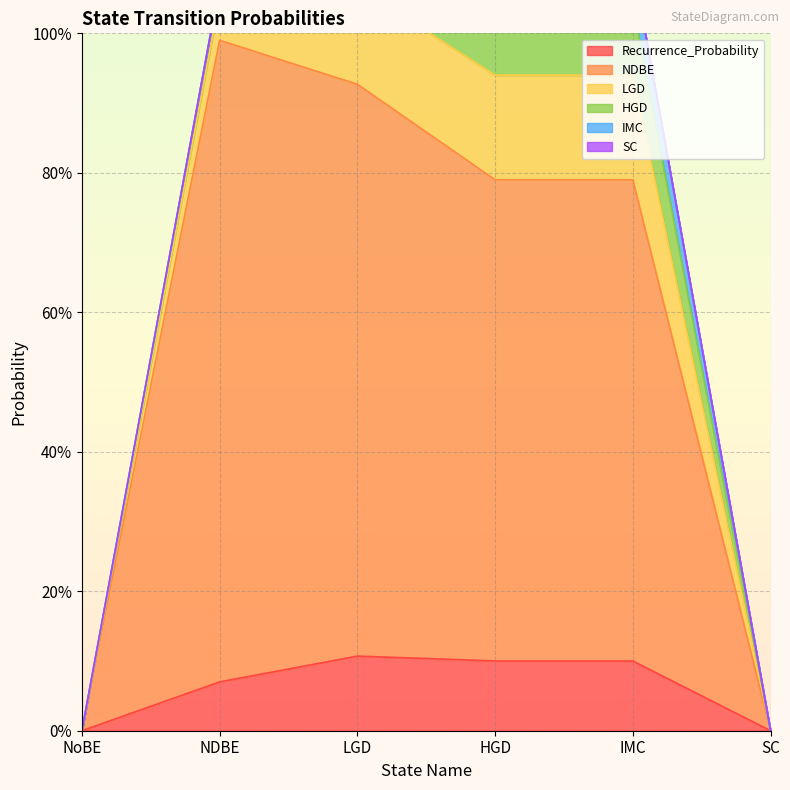

What is the greatest value displayed?

0.9